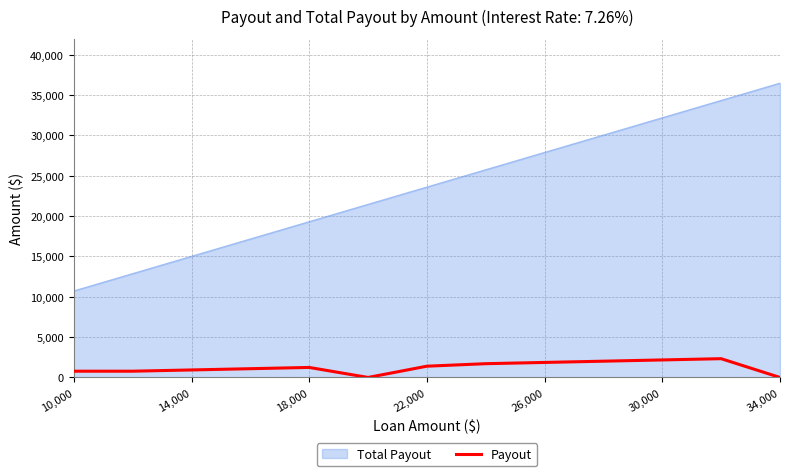

Which series has the widest spread of values?

Total Payout